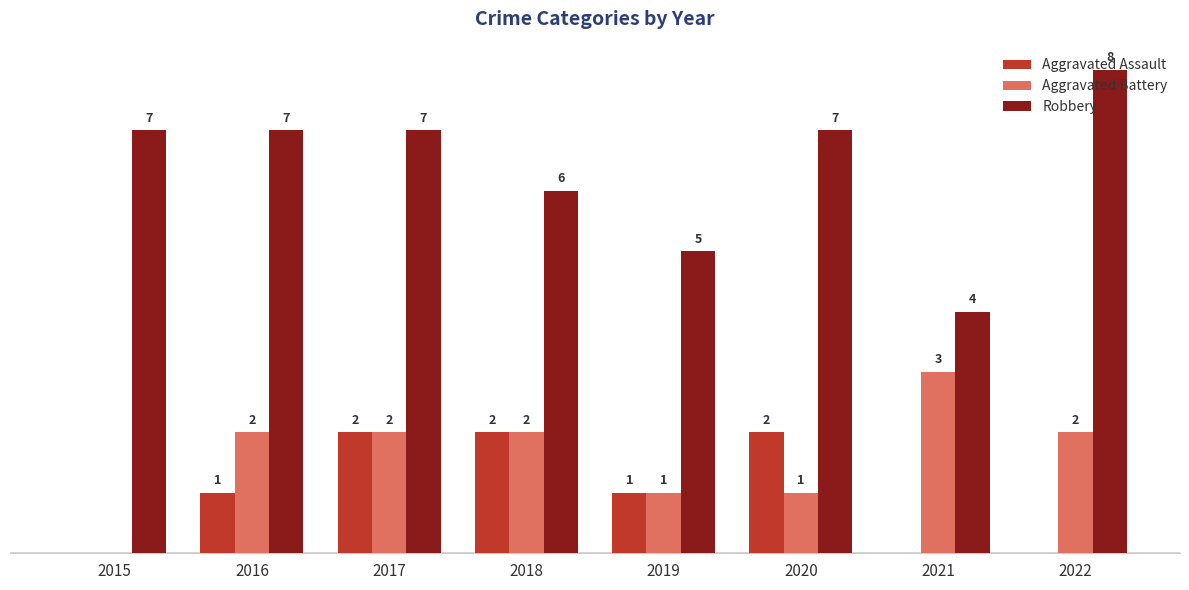

Which series has the largest total across all categories?

Robbery